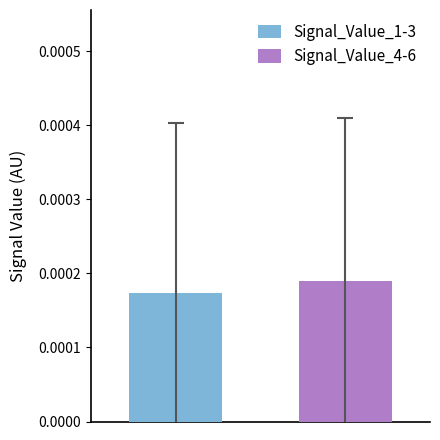

Which series has the widest spread of values?

Signal_Value_1-3